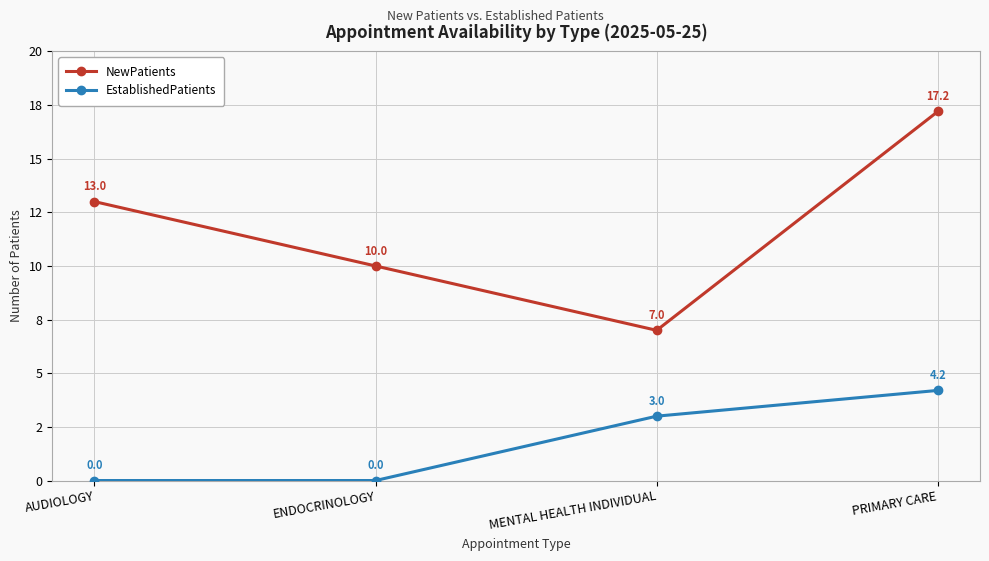

What are all the series names shown in the legend?

NewPatients, EstablishedPatients